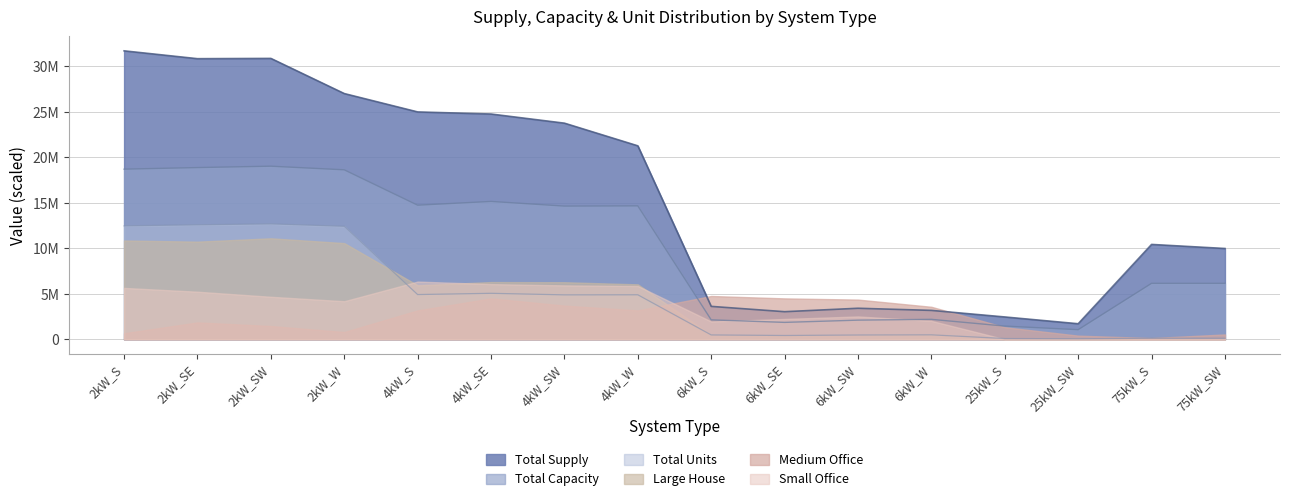

Does the chart have visible grid lines?

Yes